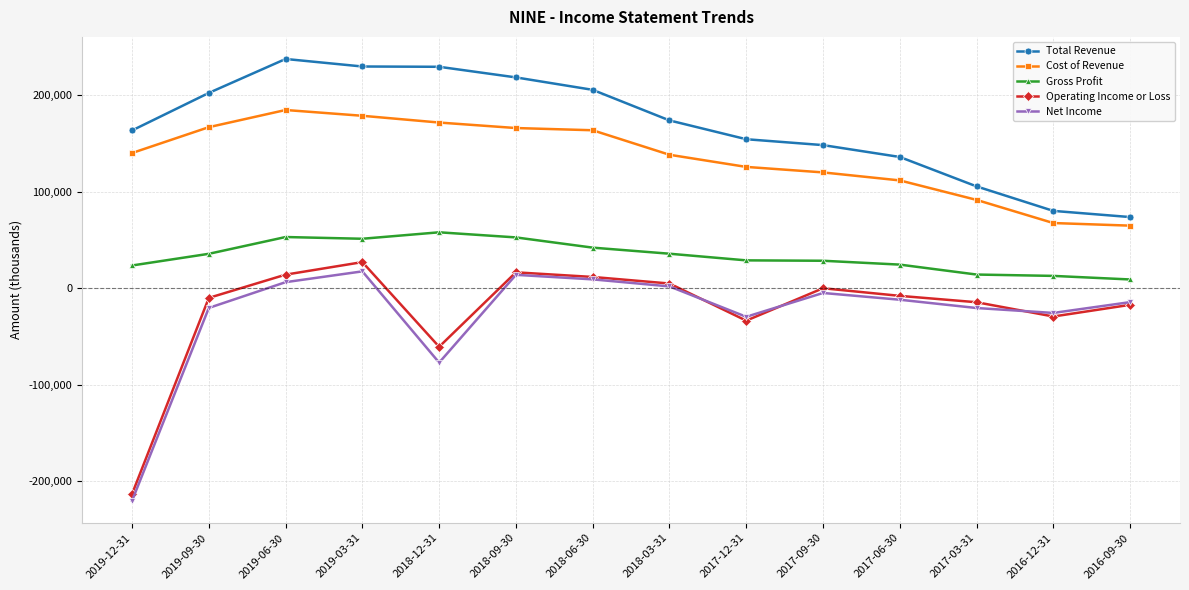

True or false: Net Income and Cost of Revenue cross at least once.

False